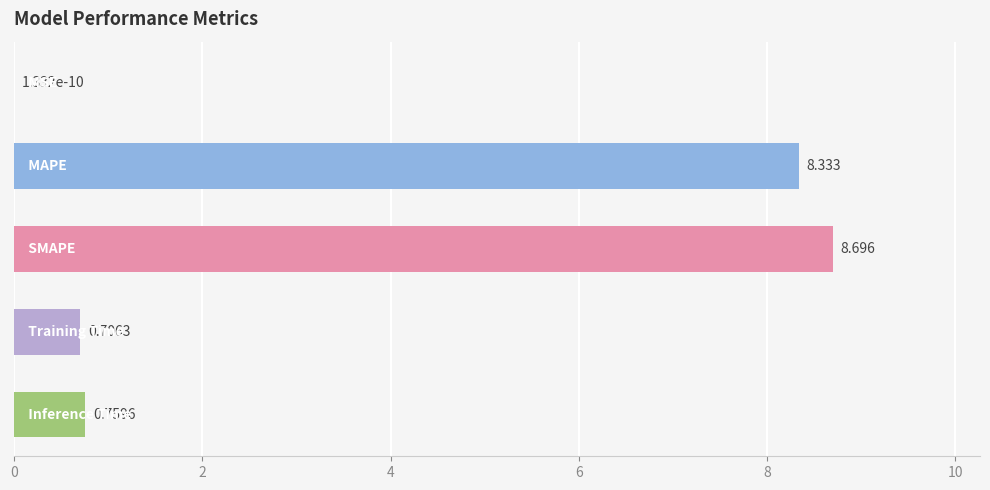

What is the maximum value shown in the chart?

8.7